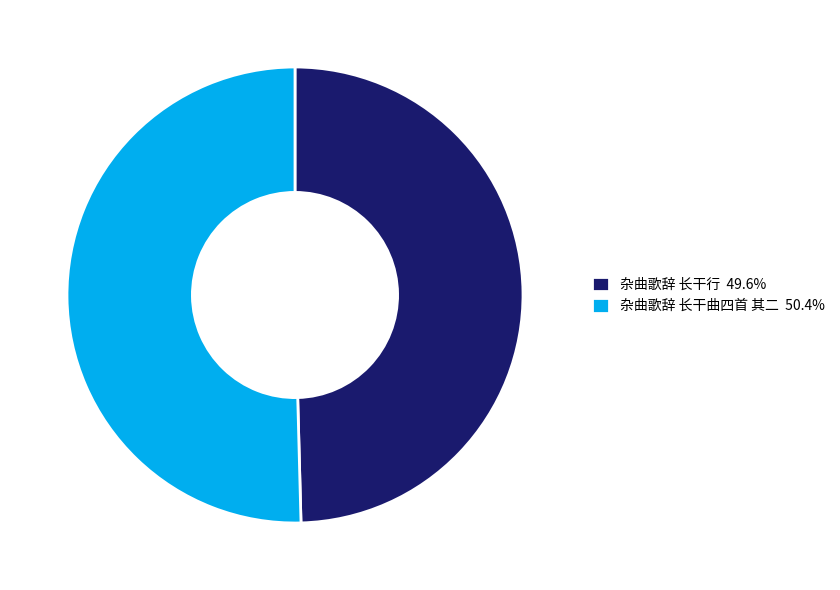

Does 杂曲歌辞 长干曲四首 其二 account for over 50% of the chart?

Yes